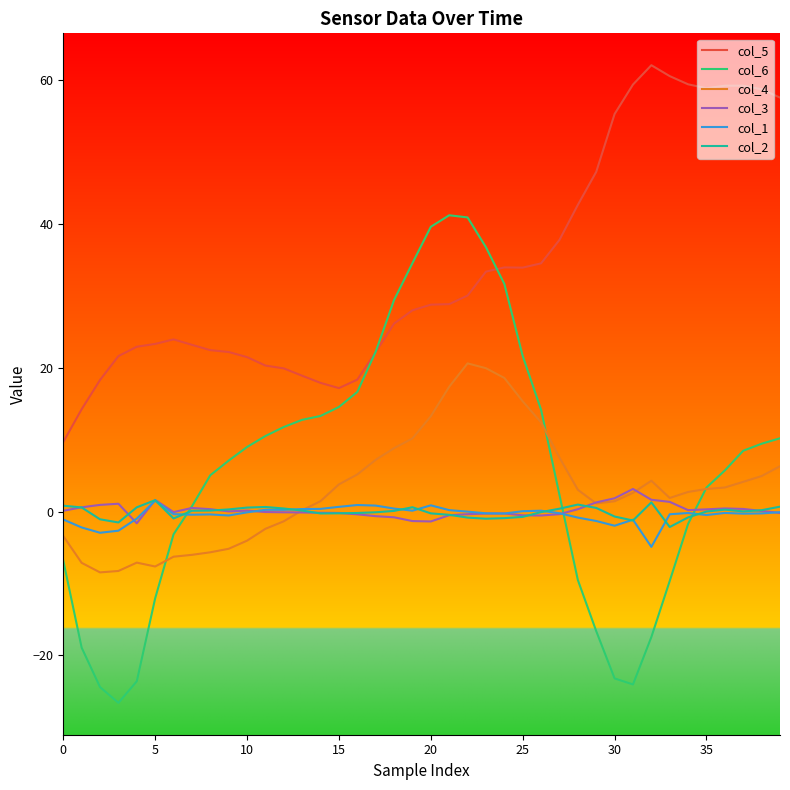

What is the greatest value displayed?

62.1